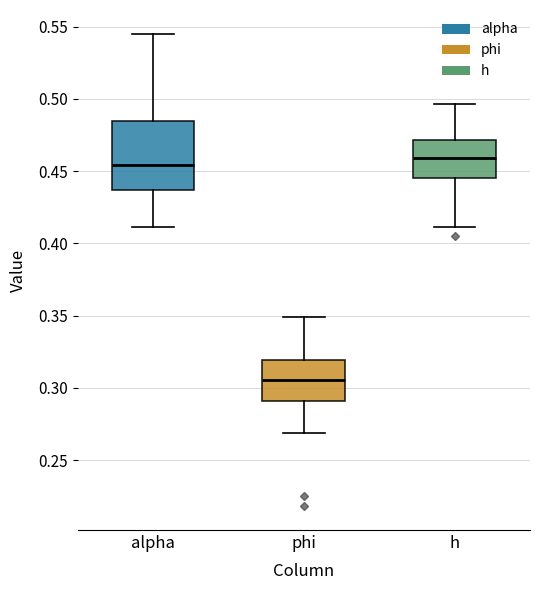

Reading left to right, read every box against the y-axis: the position of its median line, the range the box covers, and the ends of its whiskers. The values are not printed on the chart, so give them approximately, as read against the axis.

alpha: median 0.455, box 0.435 to 0.485, whiskers 0.410 to 0.545
phi: median 0.305, box 0.290 to 0.320, whiskers 0.270 to 0.350
h: median 0.460, box 0.445 to 0.470, whiskers 0.410 to 0.495